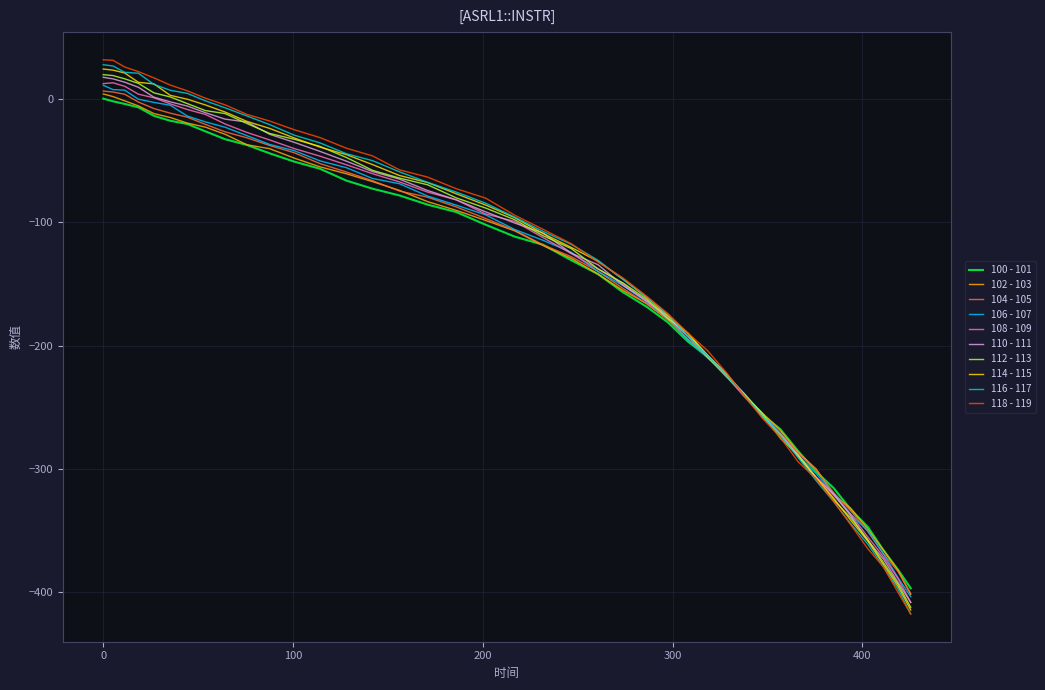

Which series has the largest range (max minus min)?

118 - 119